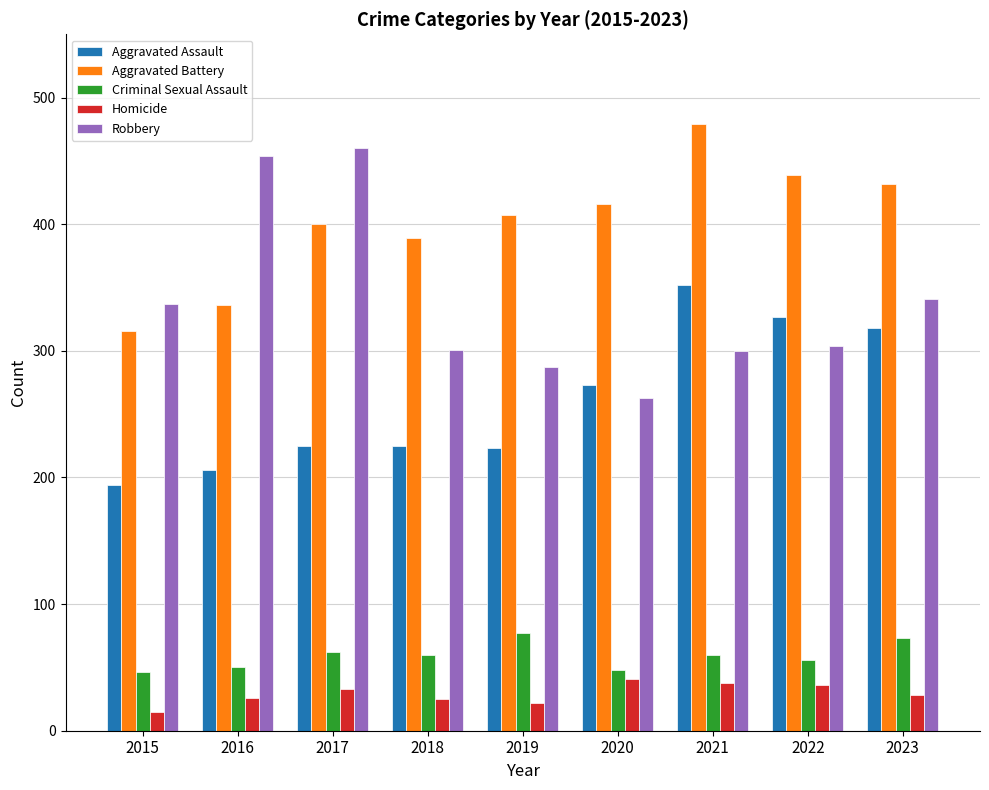

What are all the series names shown in the legend?

Aggravated Assault, Aggravated Battery, Criminal Sexual Assault, Homicide, Robbery